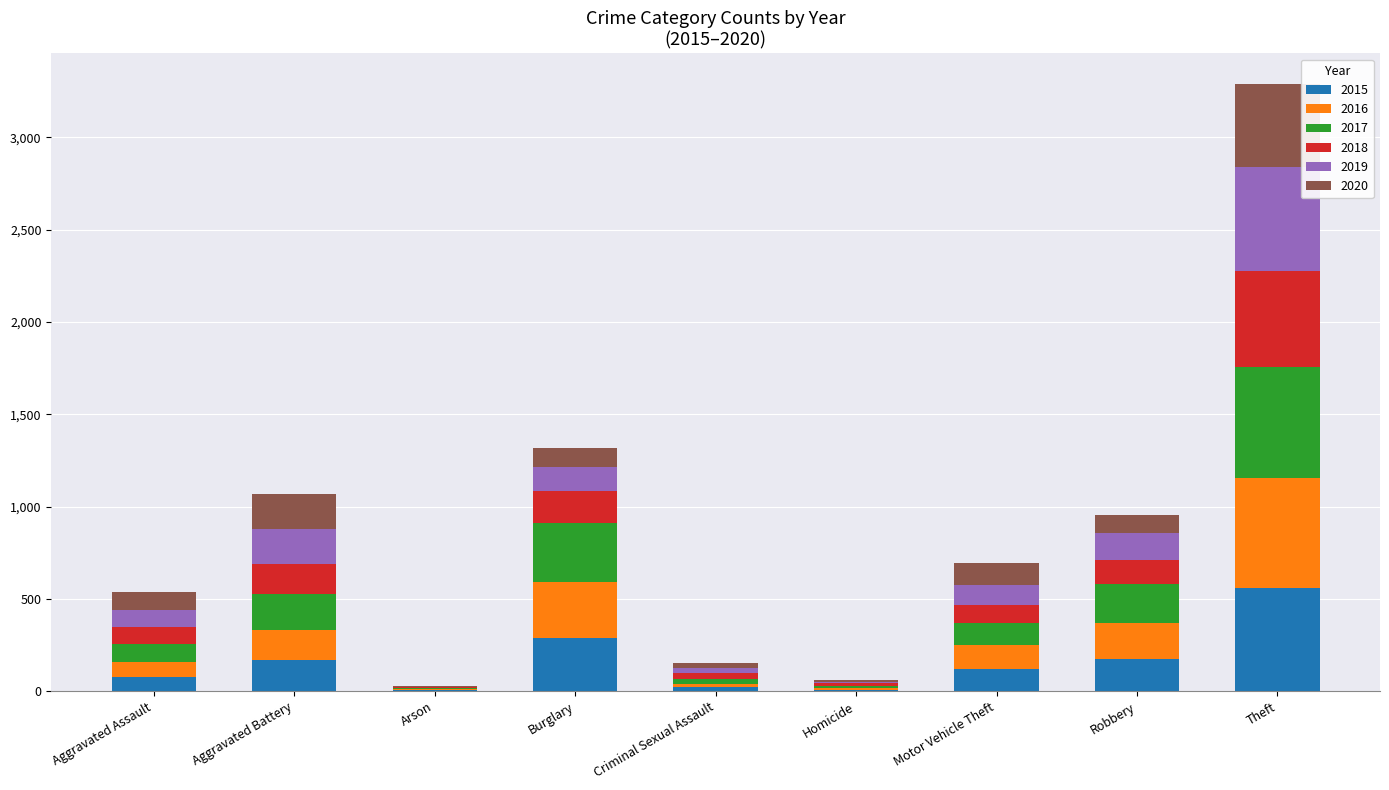

Which category has the highest value in the 2015 series?

Theft